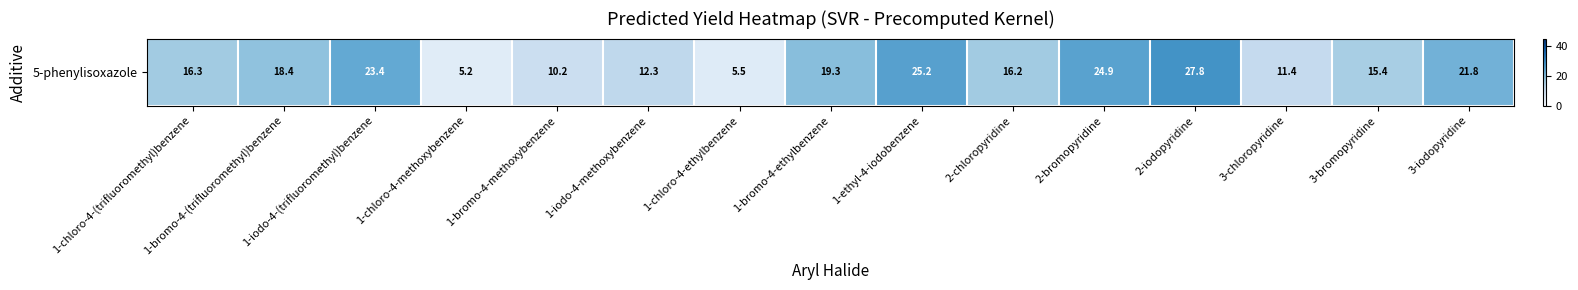

Which category has the highest value across all series?

2-iodopyridine